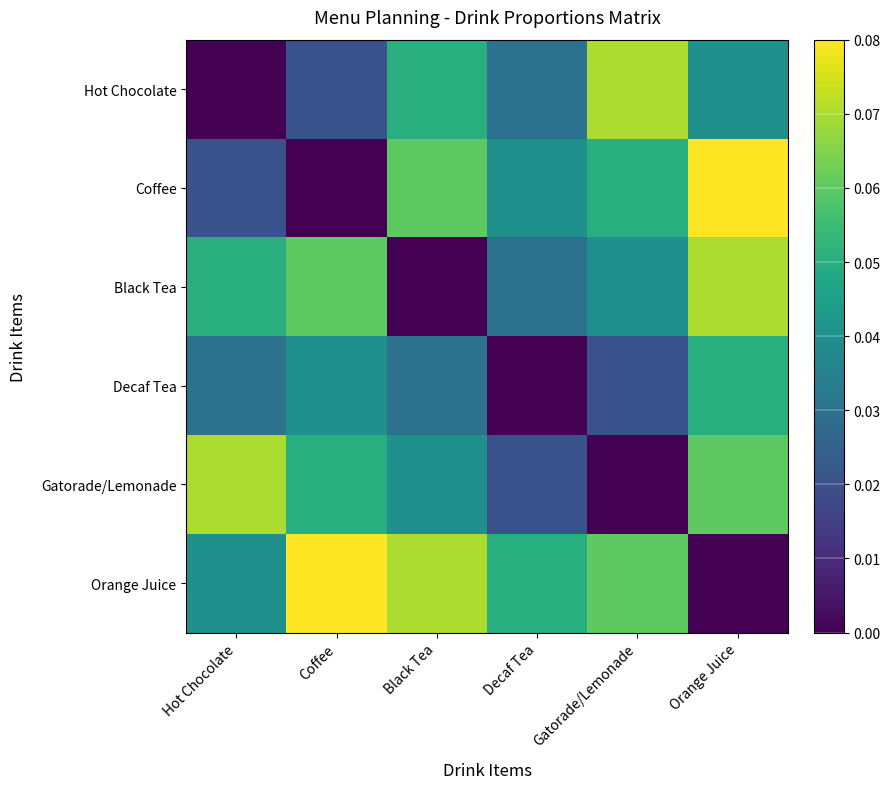

What is the spread (max minus min) of values at Black Tea?

0.1